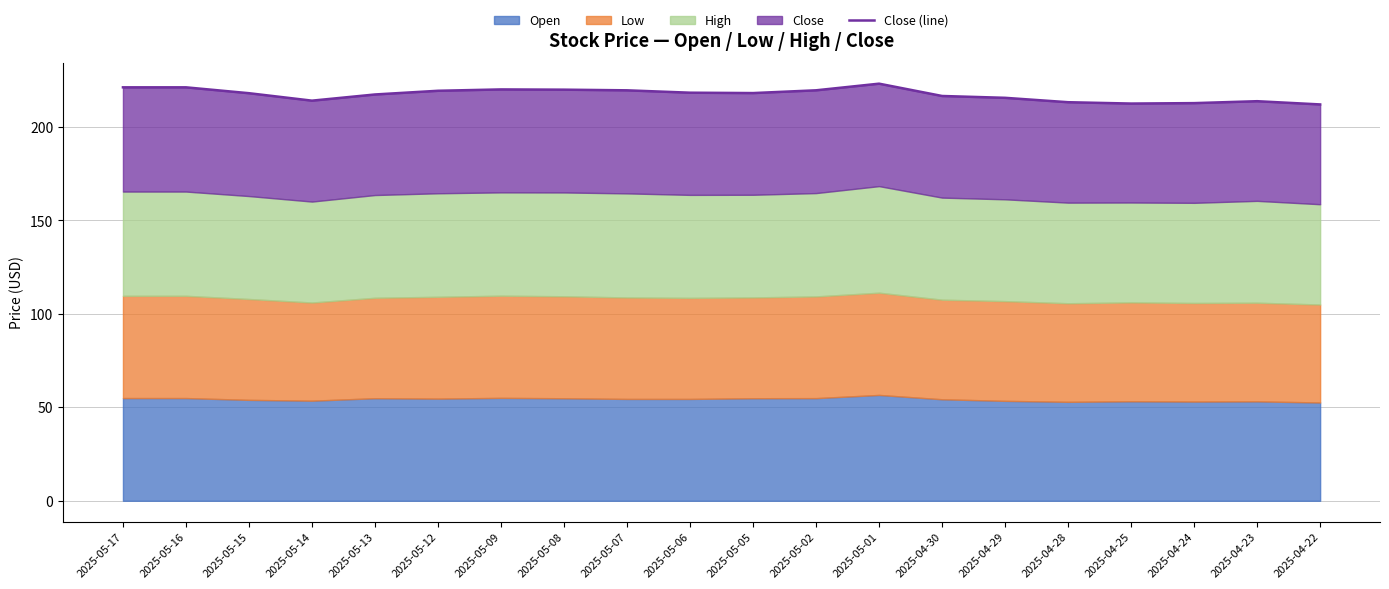

True or false: the data shows 221.2 at 2025-05-17.

True